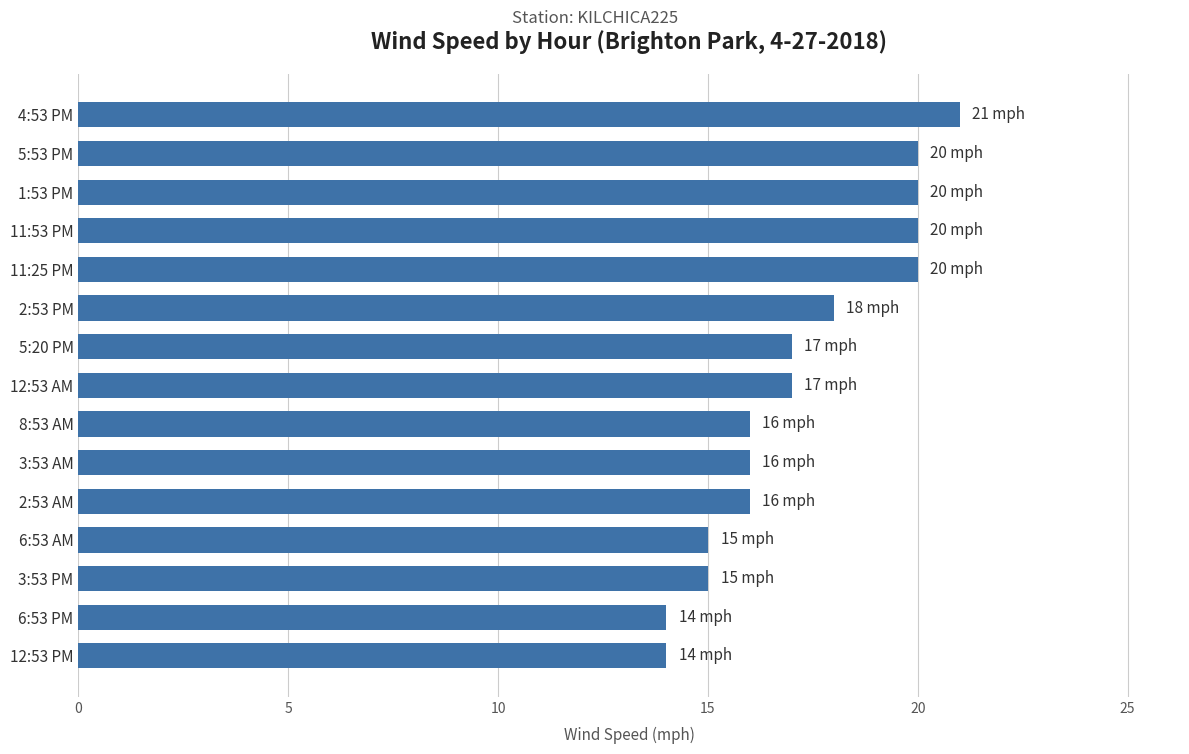

The chart shows a value of 14 at 12:53 PM. True or false?

True